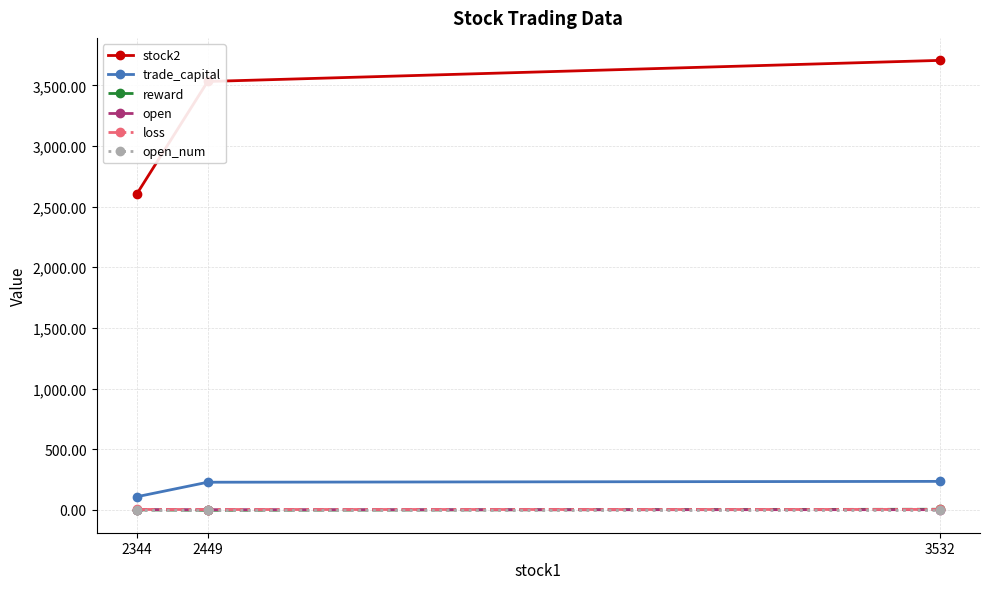

What is the value of the stock2 point at the 2nd from the left?

3532.0